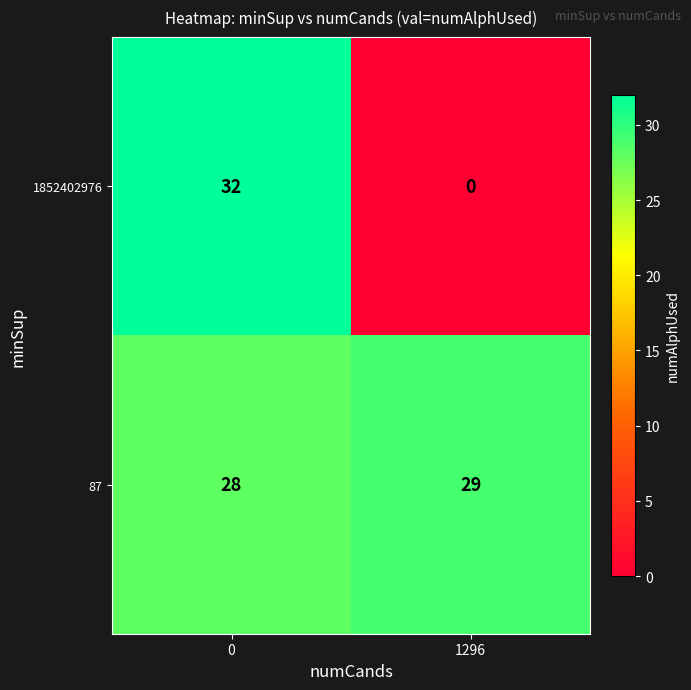

What is the maximum value for 87?

29